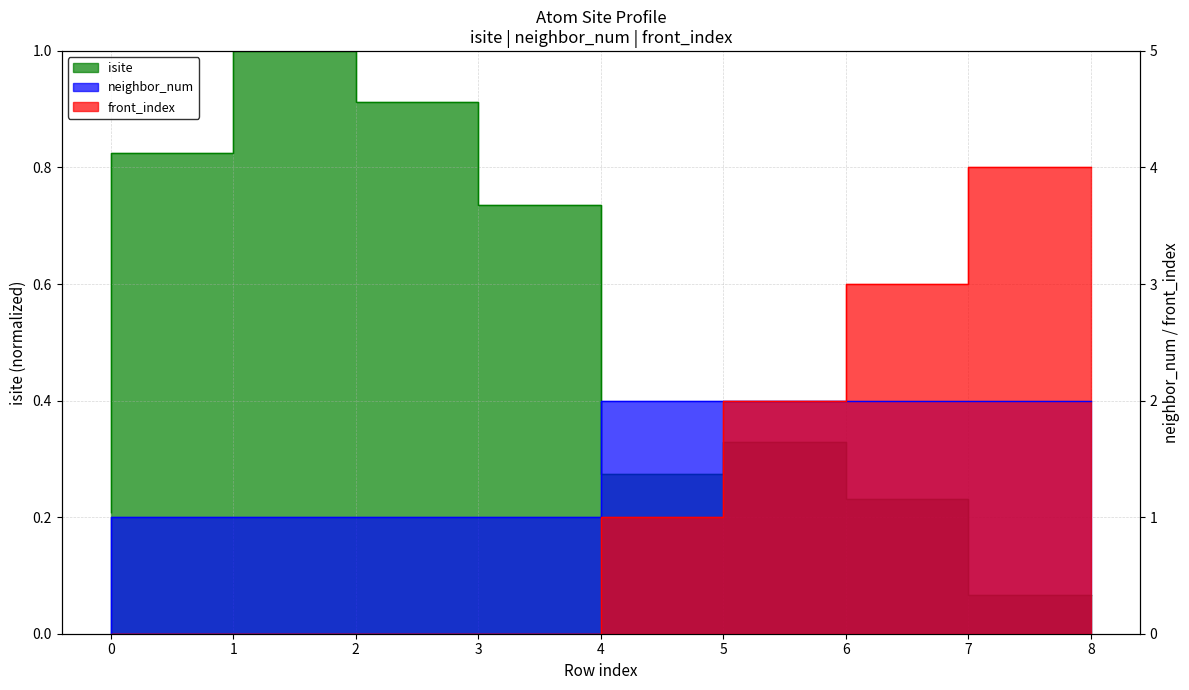

How many neighbor_num values are between 1 and 2?

8